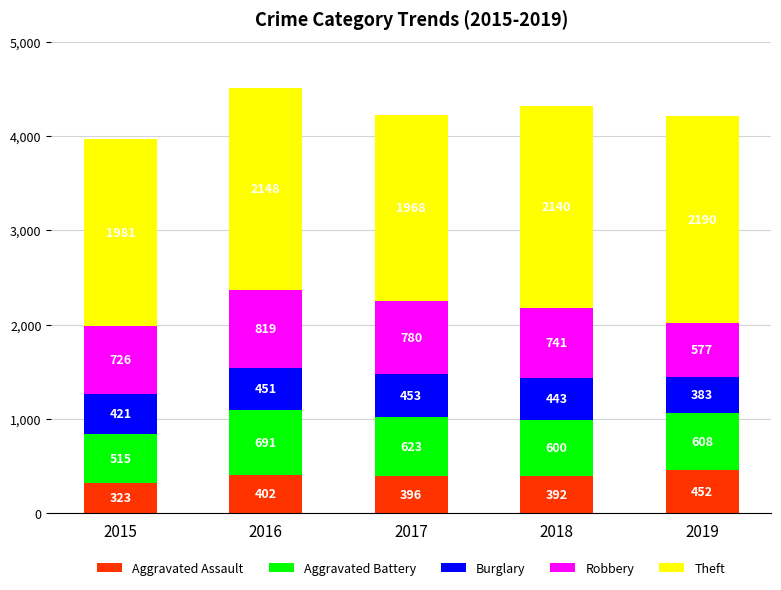

At which label does Aggravated Assault reach its minimum?

2015